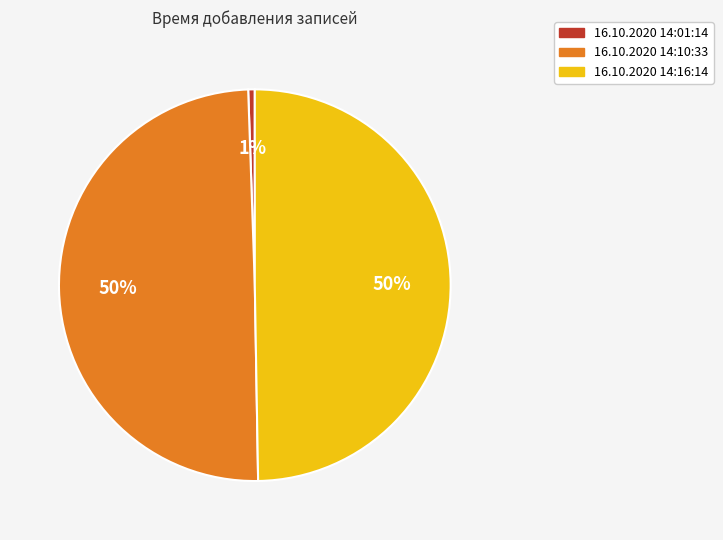

To the nearest percent, what percentage of the pie is 16.10.2020 14:16:14?

50%